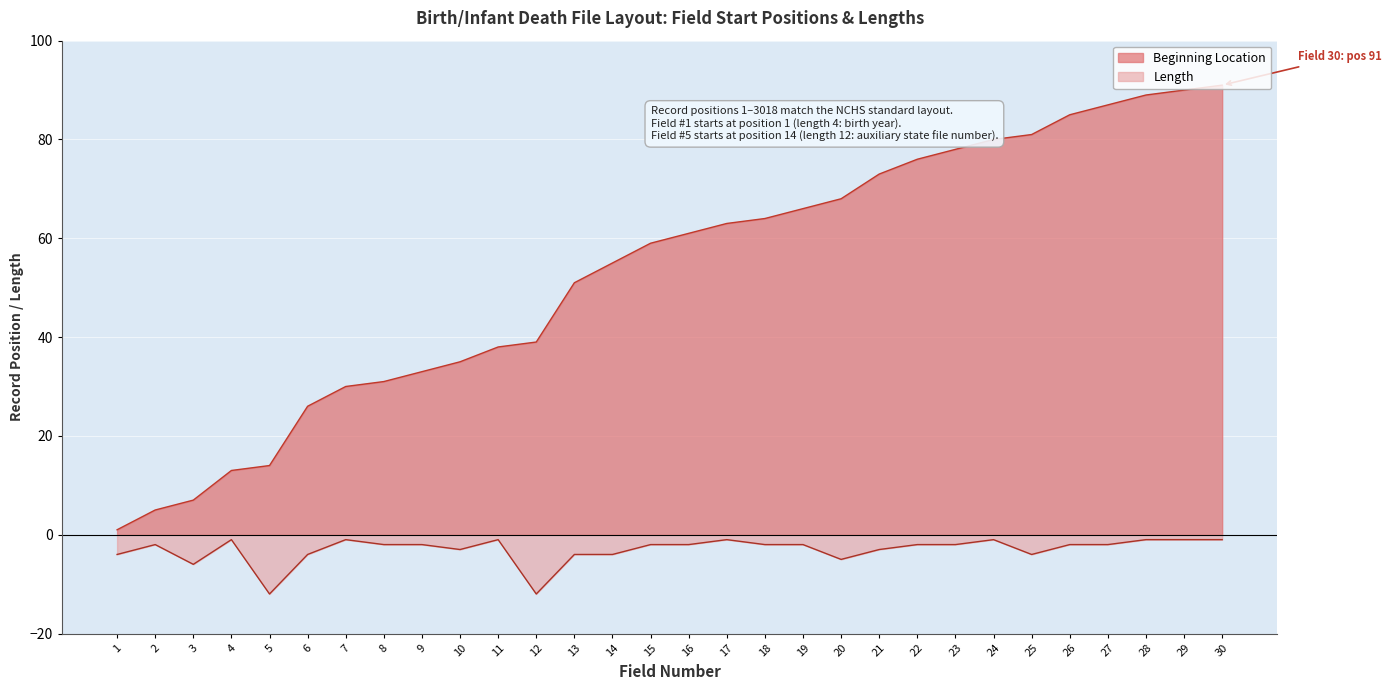

True or false: the data has more than 2 interior local peaks.

False